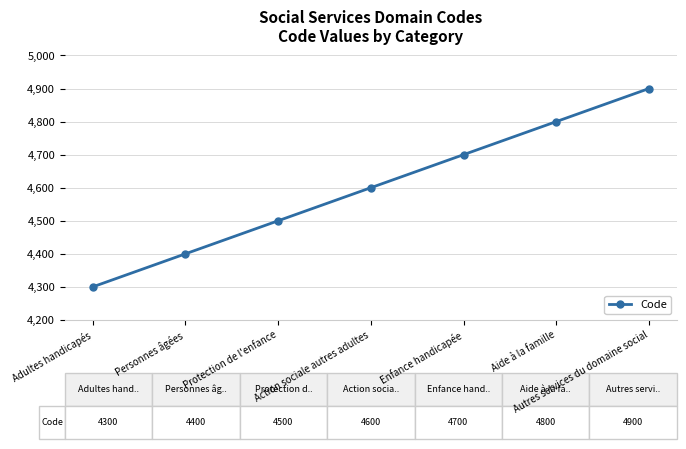

How many lines are shown in the chart?

1